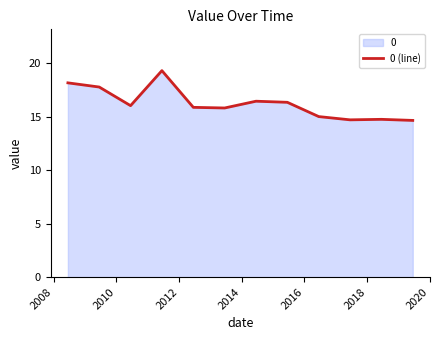

What is the greatest value displayed?

19.3